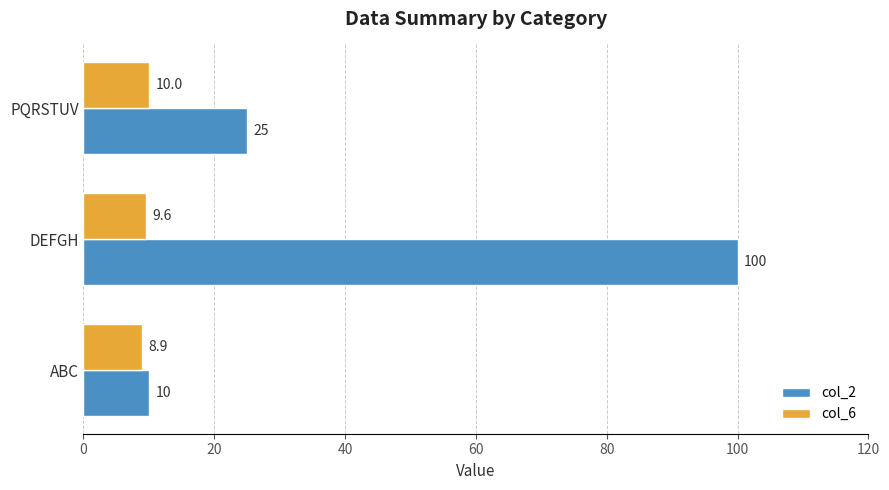

The col_6 series shows 14.3 at PQRSTUV. True or false?

False